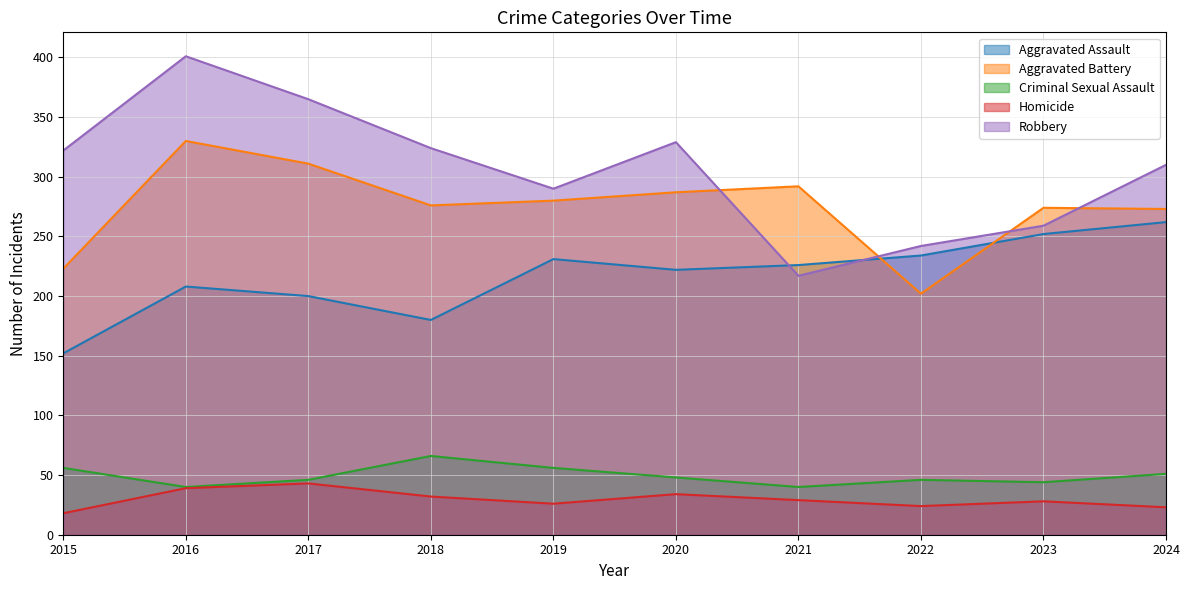

The Robbery series shows 290 at 2019. True or false?

True